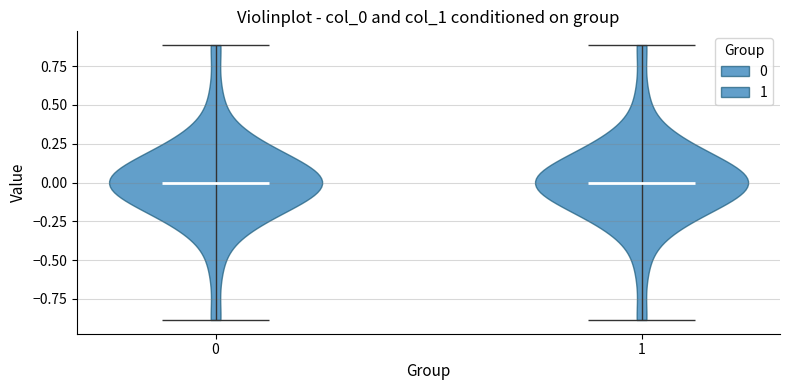

What is the lowest point the violin at x = 1 reaches on the y-axis? The values are not printed on the chart, so give them approximately, as read against the axis.

-0.9